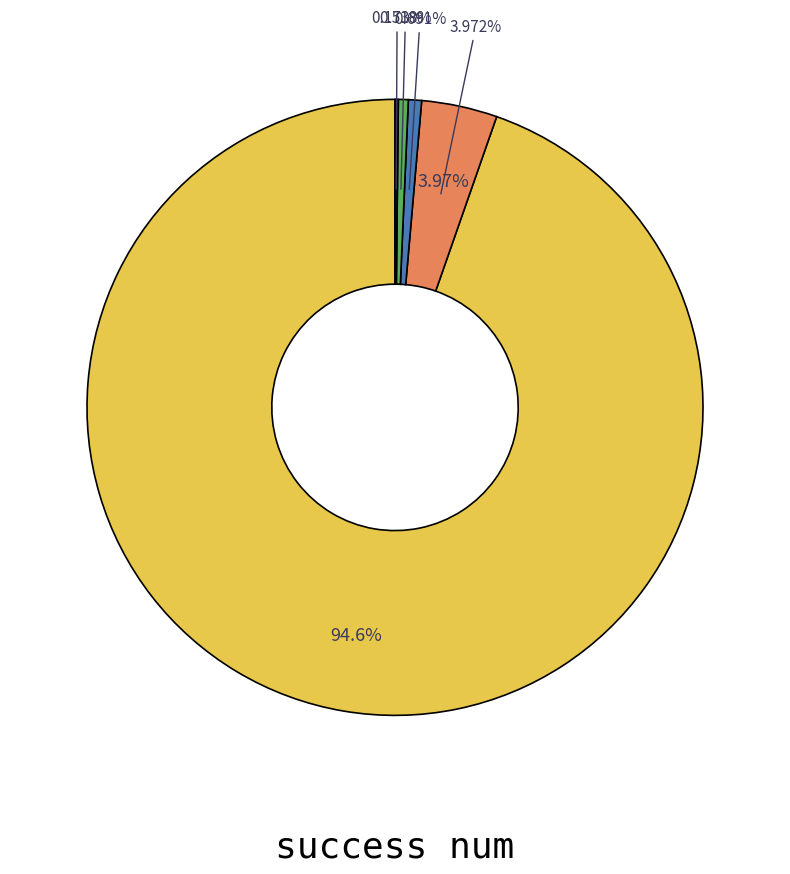

Do 1 and 2 together represent more than half of the pie?

No